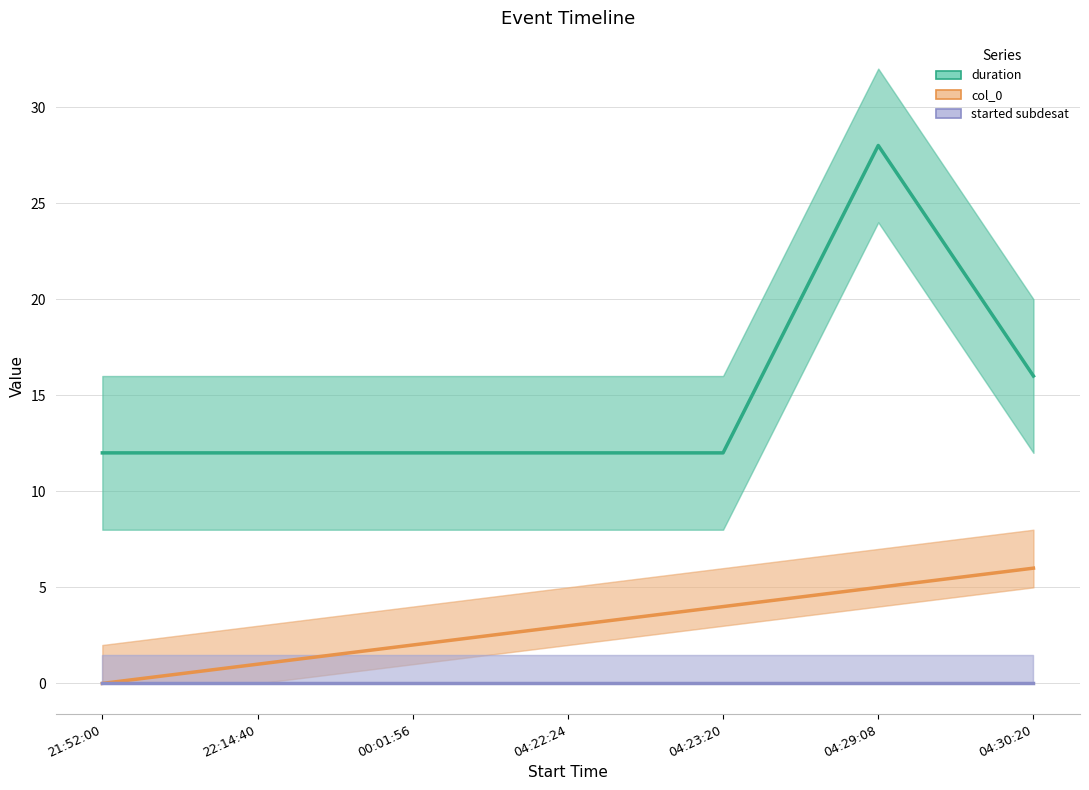

What is the label of the 1st point from the right?

04:30:20